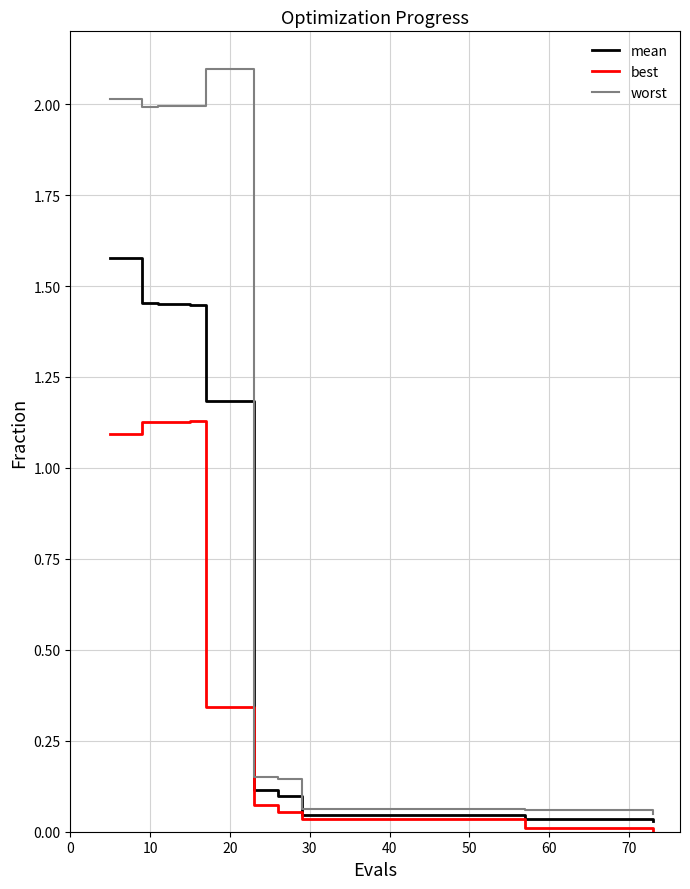

Rank the series by their maximum value, from lowest to highest.

best, mean, worst